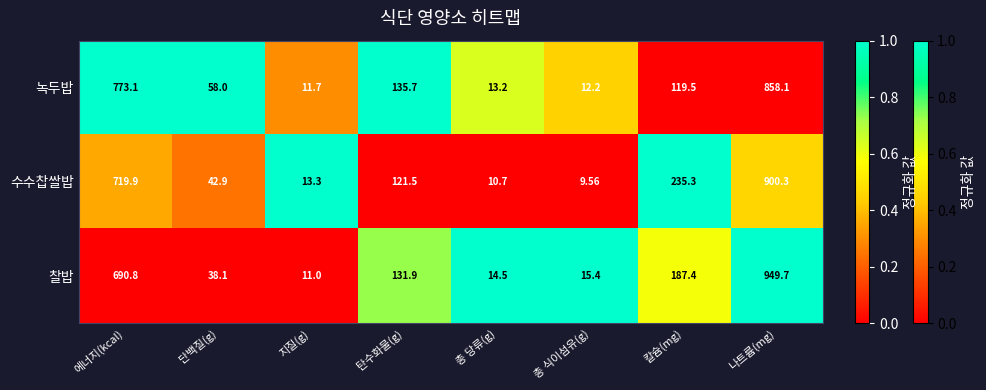

Which series has the largest total across all categories?

수수찹쌀밥